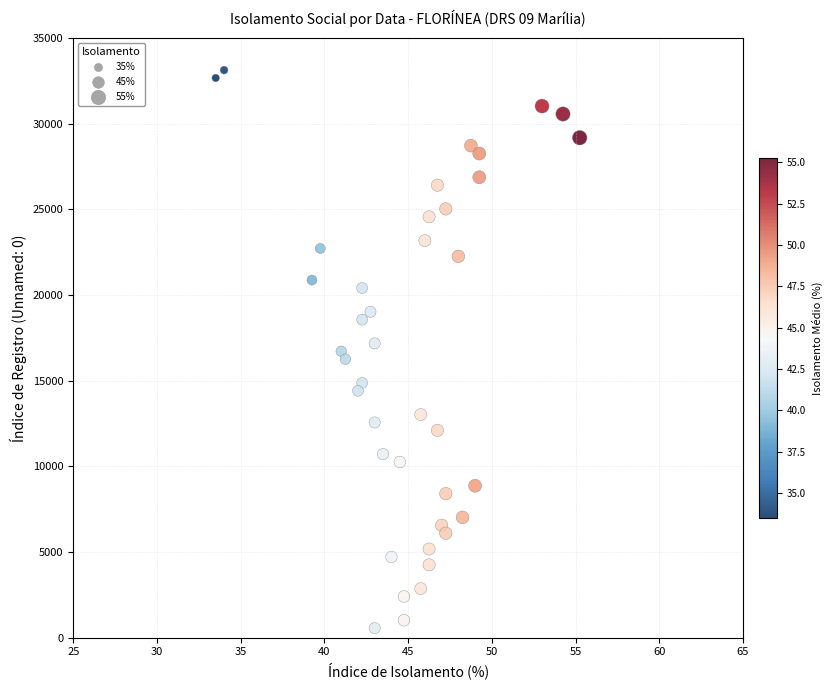

What is the range of Y values (max minus min)?

32593